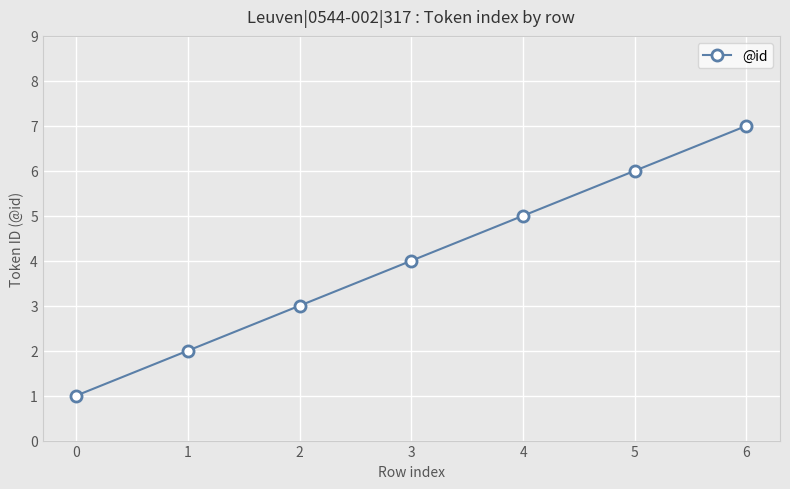

What is the difference between the maximum and minimum values?

6